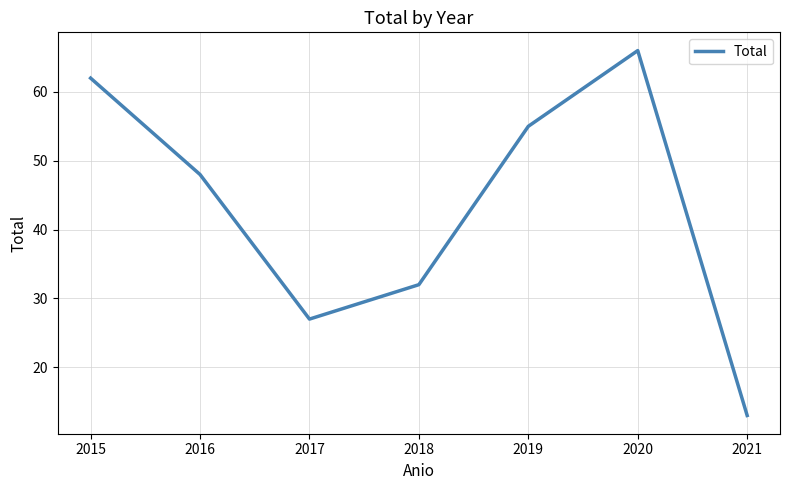

List the labels in order of value, largest first.

2020, 2015, 2019, 2016, 2018, 2017, 2021